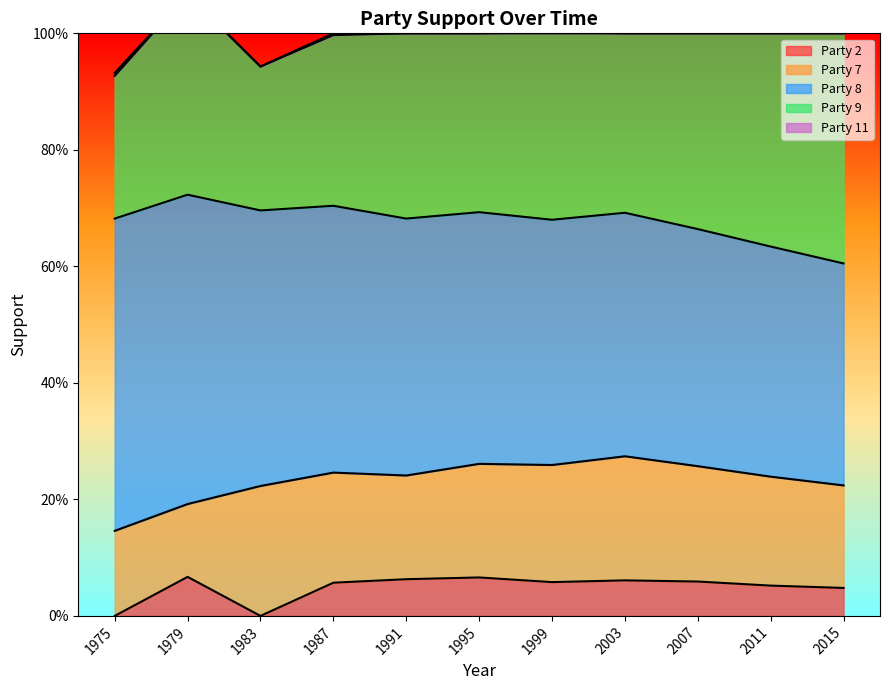

List the series in order of their peak value, lowest first.

Party 11, Party 2, Party 7, Party 9, Party 8